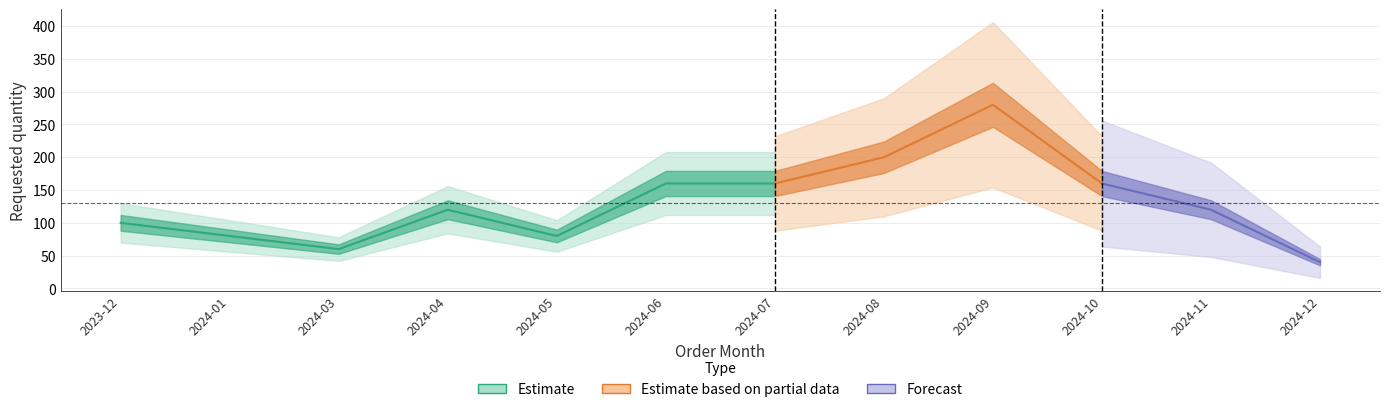

What is the difference between the values at 2024-08 and 2024-01?

120